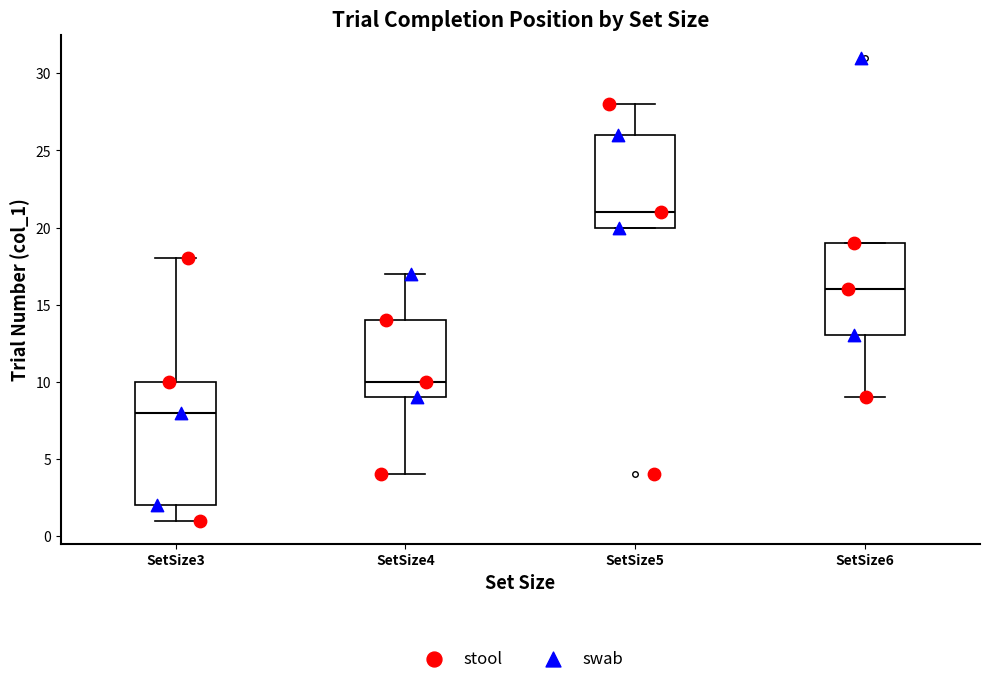

Reading left to right, transcribe this box plot: for each box, give where its median line is, the range the box spans, and where its two whiskers end, as read against the y-axis. The values are not printed on the chart, so give them approximately, as read against the axis.

SetSize3: median 8, box 2 to 10, whiskers 1 to 18
SetSize4: median 10, box 9 to 14, whiskers 4 to 17
SetSize5: median 21, box 20 to 26, whiskers 20 to 28
SetSize6: median 16, box 13 to 19, whiskers 9 to 19